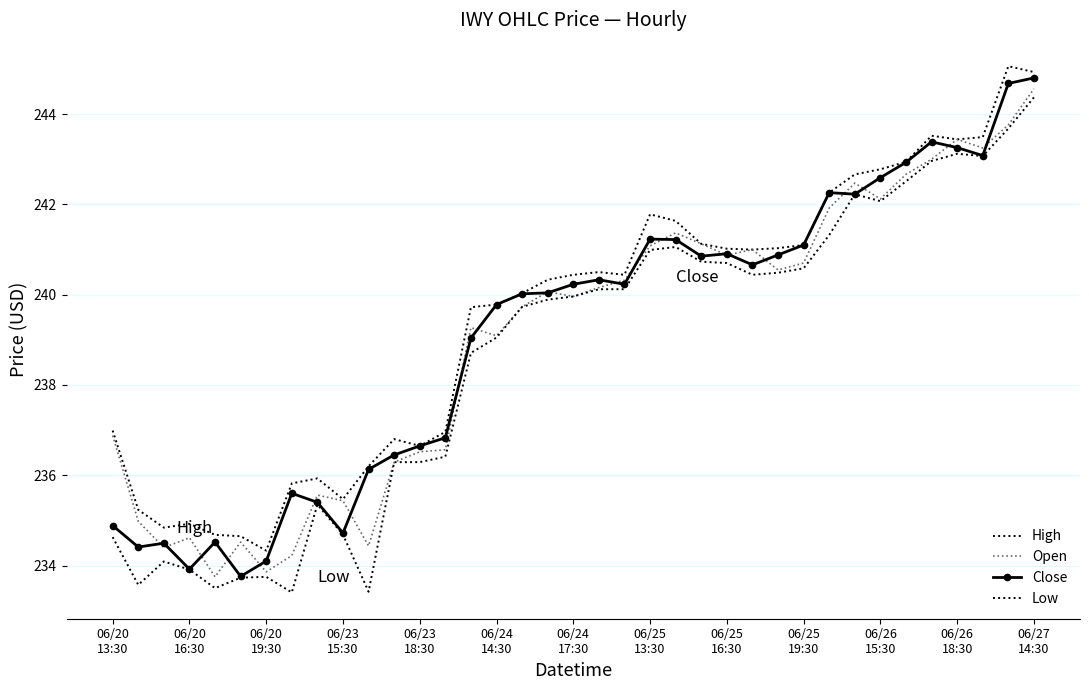

Reading left to right, transcribe all the data shown in this chart.

High: 237.0	235.2	234.8	234.9	234.7	234.6	234.3	235.8	235.9	235.5	236.2	236.8	236.6	237.0	239.7	239.8	240.0	240.3	240.4	240.5	240.4	241.8	241.6	241.1	241.0	241.0	241.0	241.1	242.3	242.7	242.8	242.9	243.5	243.4	243.5	245.1	244.9
Open: 236.9	235.0	234.4	234.6	233.8	234.5	233.9	234.2	235.6	235.4	234.4	236.3	236.5	236.6	239.3	239.1	239.7	240.1	240.0	240.2	240.3	241.1	241.4	241.1	240.9	241.0	240.5	240.7	241.9	242.5	242.1	242.7	243.0	243.4	243.3	243.8	244.6
Close: 234.9	234.4	234.5	233.9	234.5	233.8	234.1	235.6	235.4	234.7	236.1	236.4	236.6	236.8	239.0	239.8	240.0	240.0	240.2	240.3	240.2	241.2	241.2	240.9	240.9	240.7	240.9	241.1	242.3	242.2	242.6	242.9	243.4	243.3	243.1	244.7	244.8
Low: 234.6	233.6	234.1	233.9	233.5	233.7	233.8	233.4	235.4	234.7	233.4	236.3	236.3	236.4	238.7	239.1	239.7	239.9	240.0	240.1	240.1	241.0	241.1	240.7	240.7	240.4	240.5	240.6	241.3	242.2	242.1	242.5	243.0	243.1	243.1	243.7	244.4